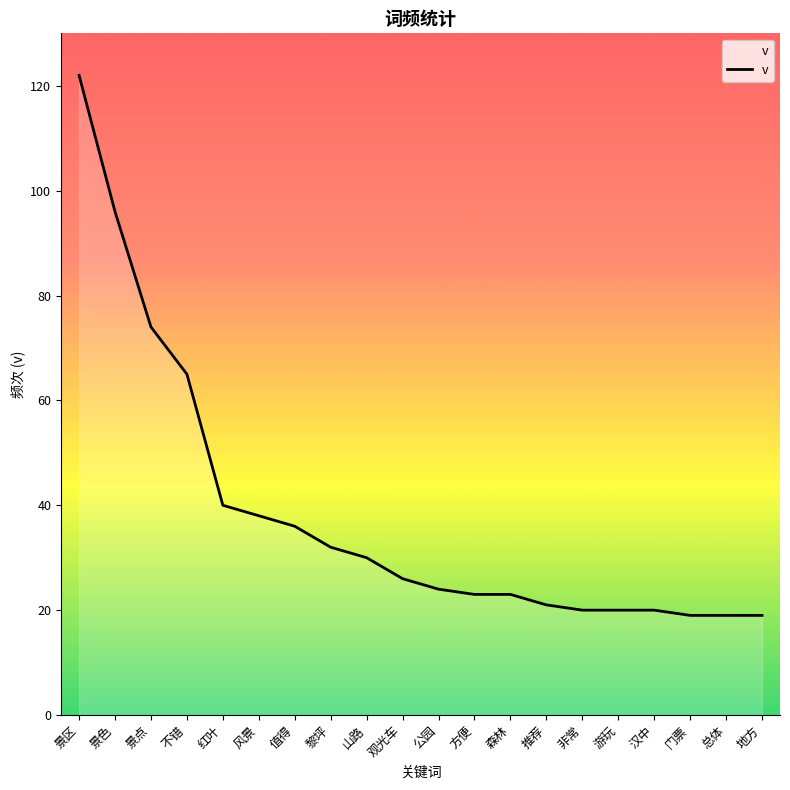

The value at 非常 is 20. True or false?

True